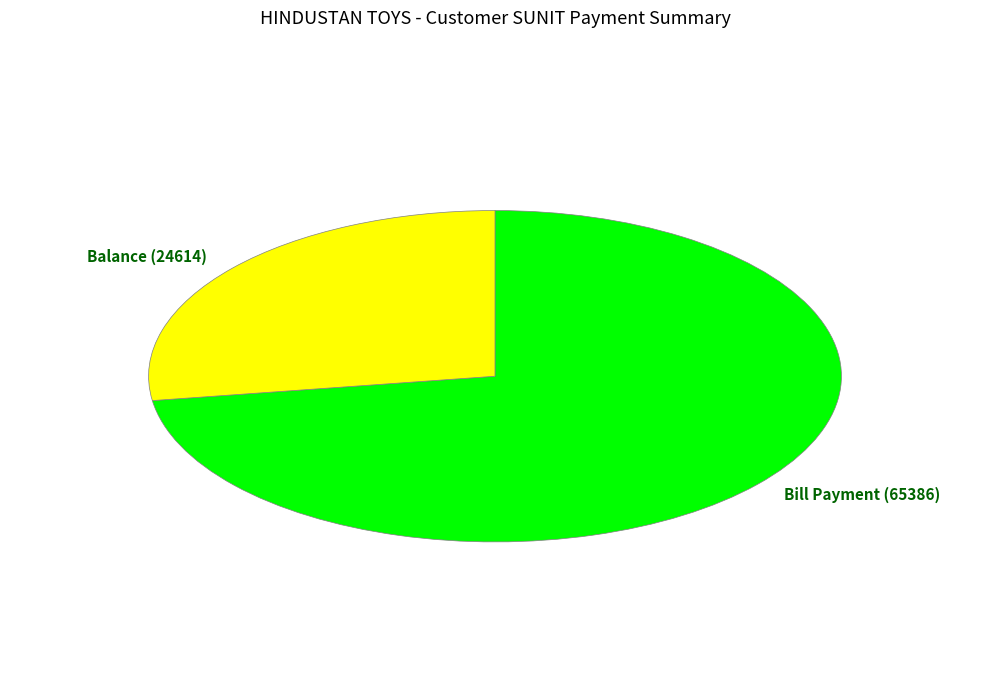

What is the majority slice?

Bill Payment